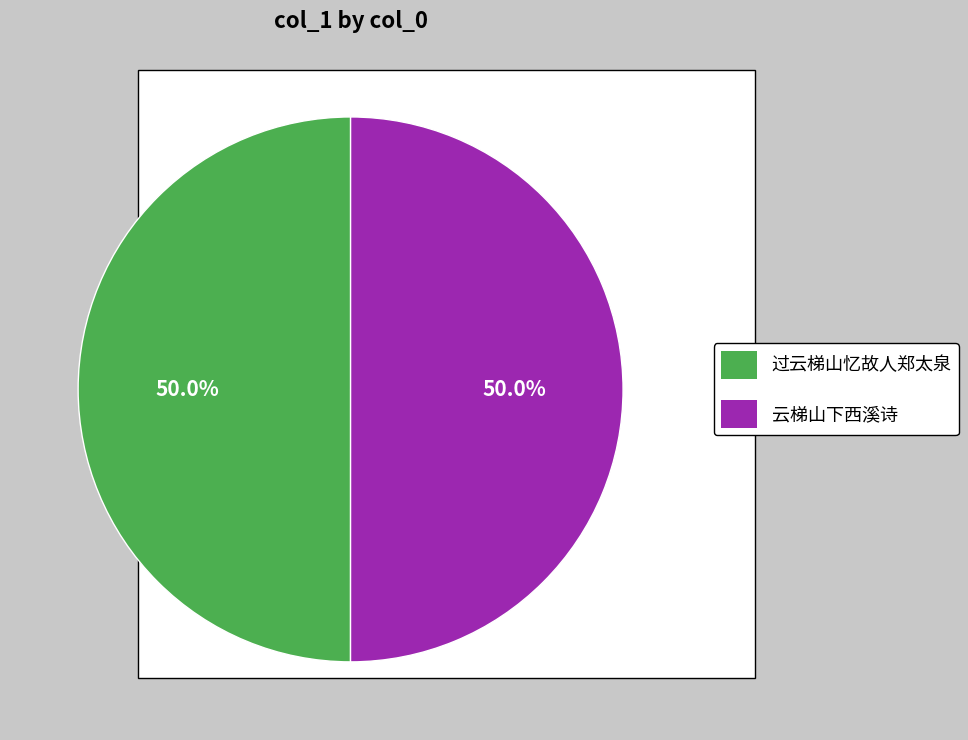

What percentage is the 云梯山下西溪诗 slice, to the nearest percent?

50%